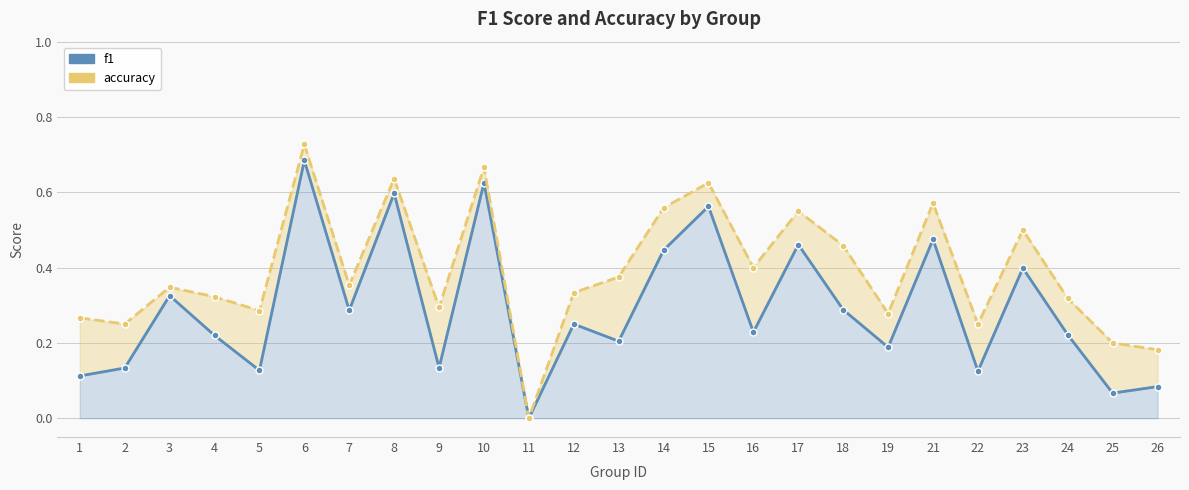

Is the value of accuracy at 9 greater than the value of f1 at 15?

No